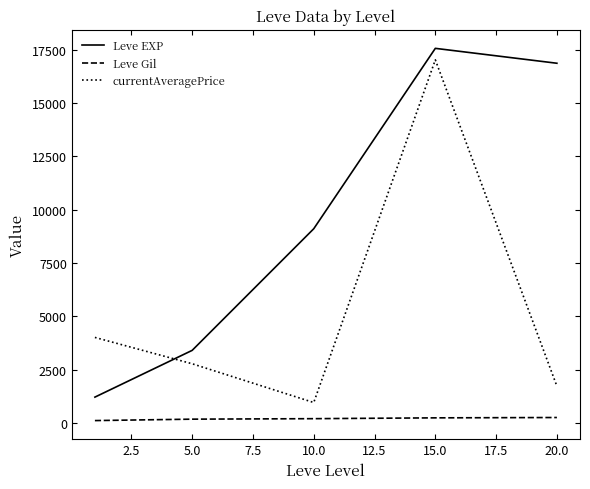

What are all the series names shown in the legend?

Leve EXP, Leve Gil, currentAveragePrice